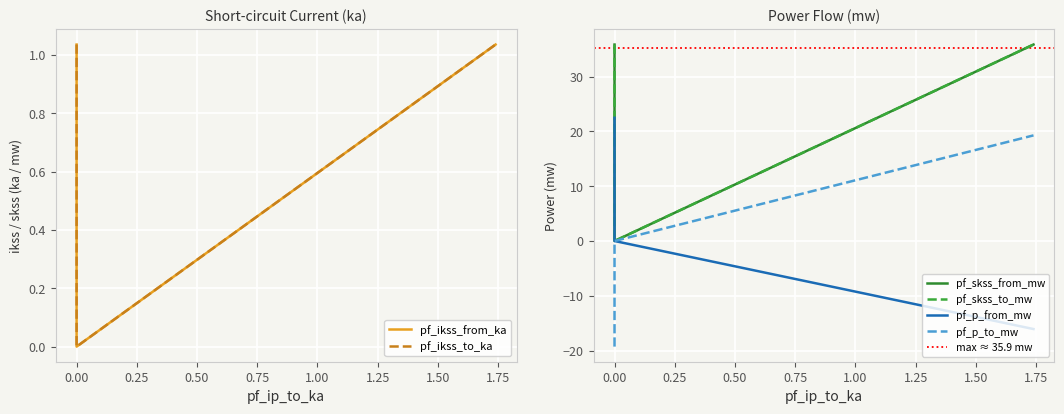

What is the average value of the pf_ikss_to_ka series?

0.7